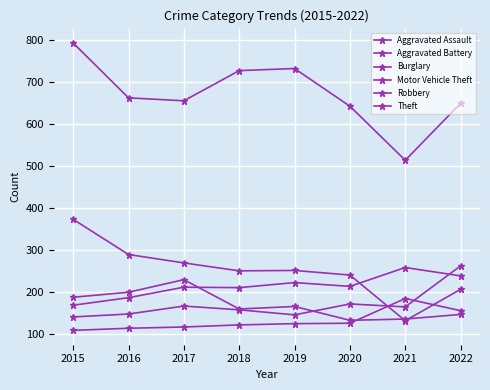

At which label is Theft closest to 654?

2017